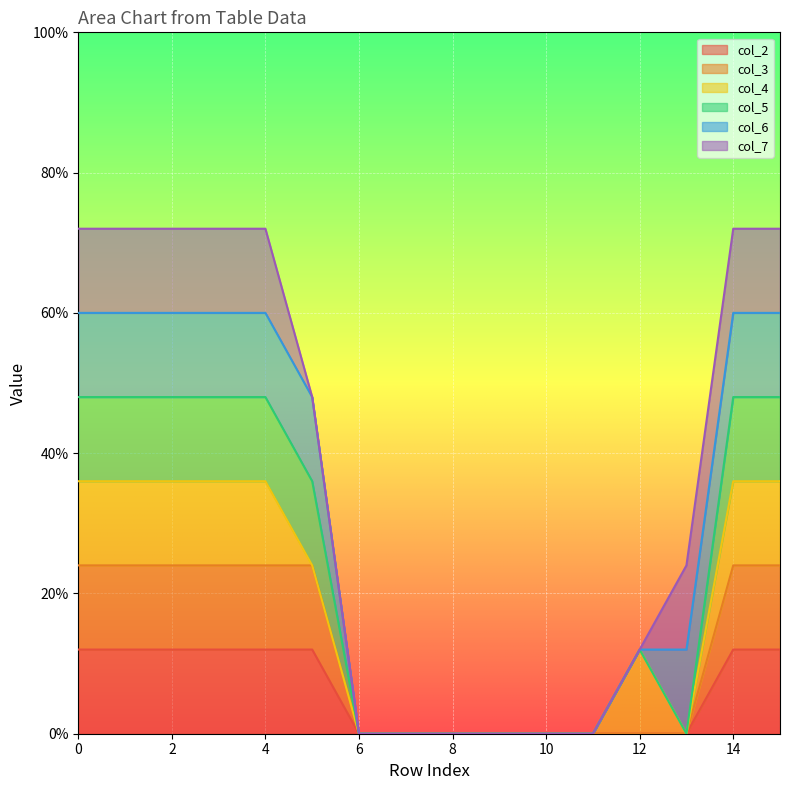

True or false: col_2 and col_3 intersect in this chart.

False